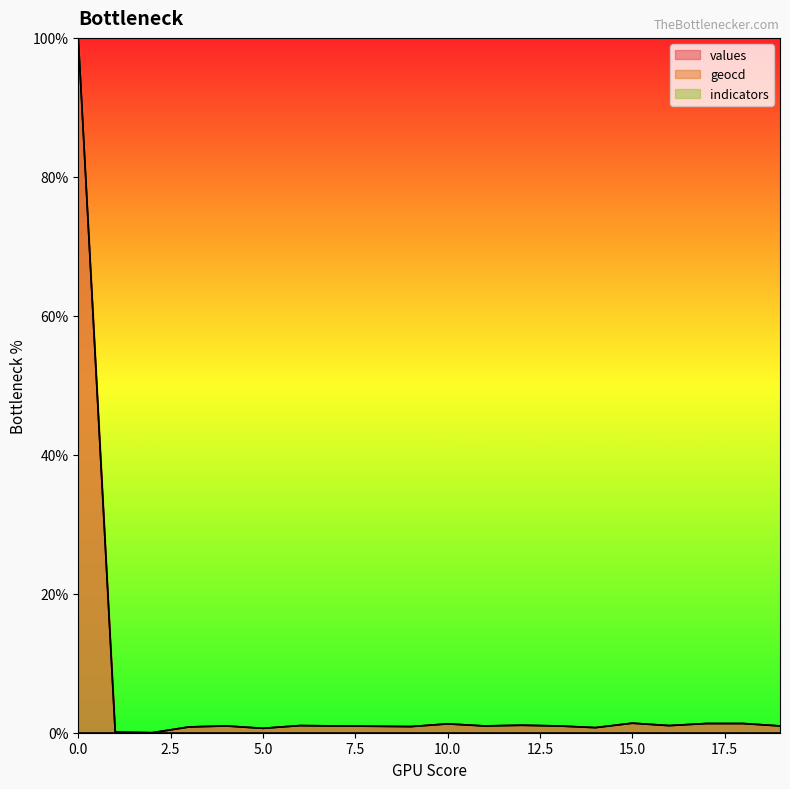

Count the number of data series in this chart.

3